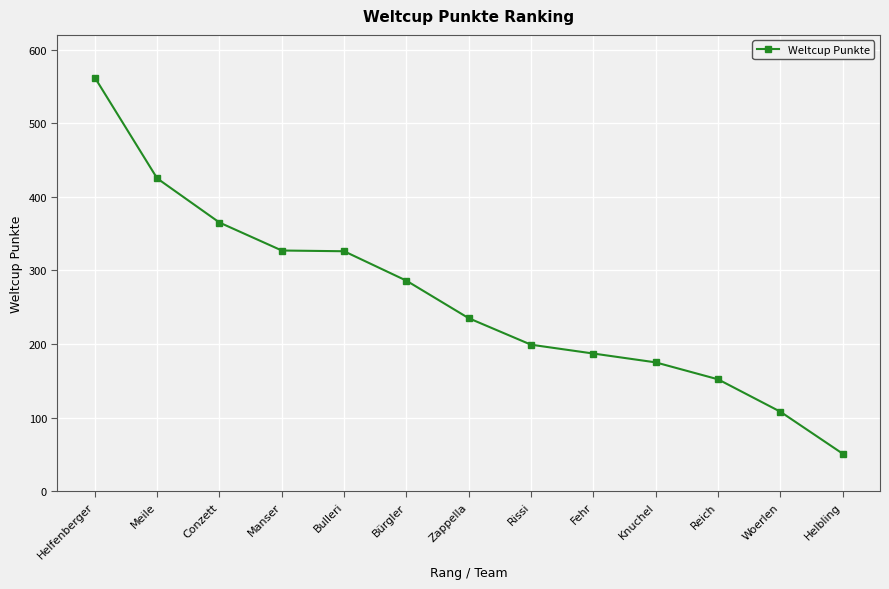

How many data points are less than 235?

6